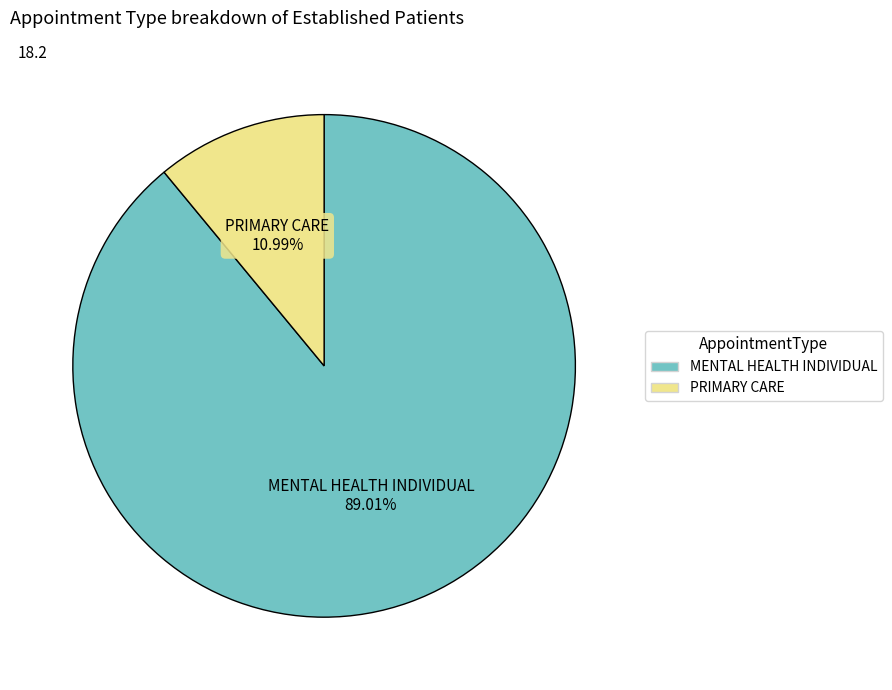

To the nearest percent, what is the combined percentage of MENTAL HEALTH INDIVIDUAL and PRIMARY CARE?

100%